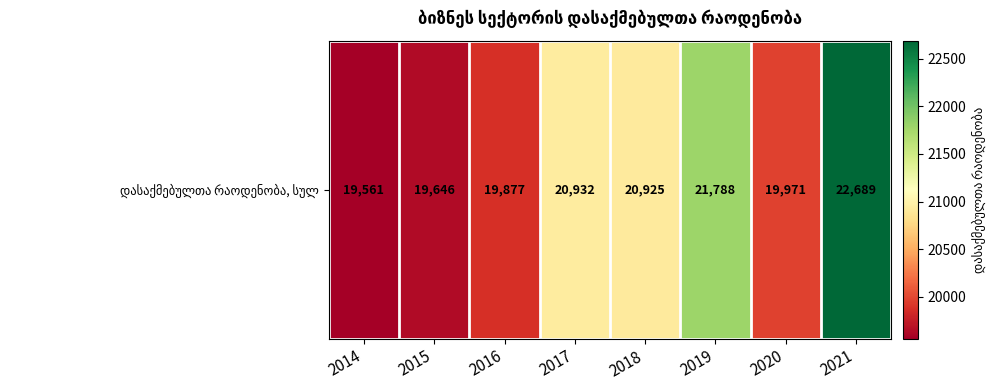

What is the difference between the maximum and minimum values?

3128.0